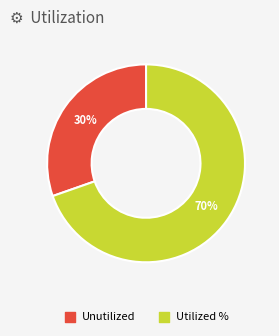

To the nearest percent, what is the average slice percentage?

50%